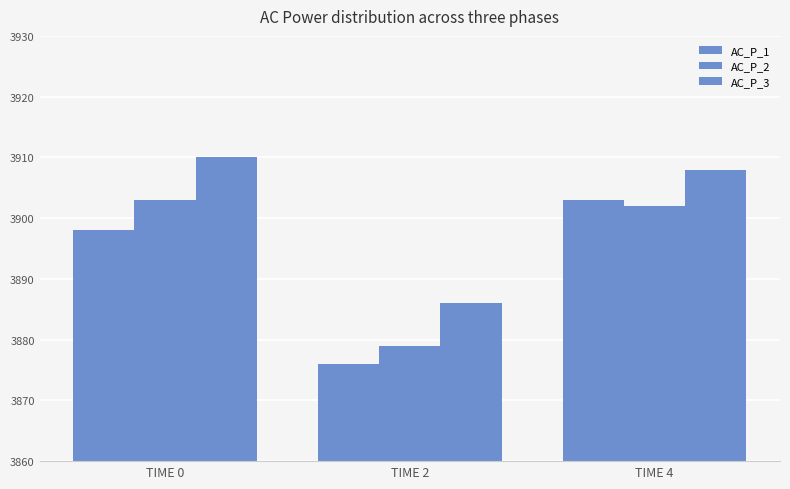

How many data points does each series have?

3